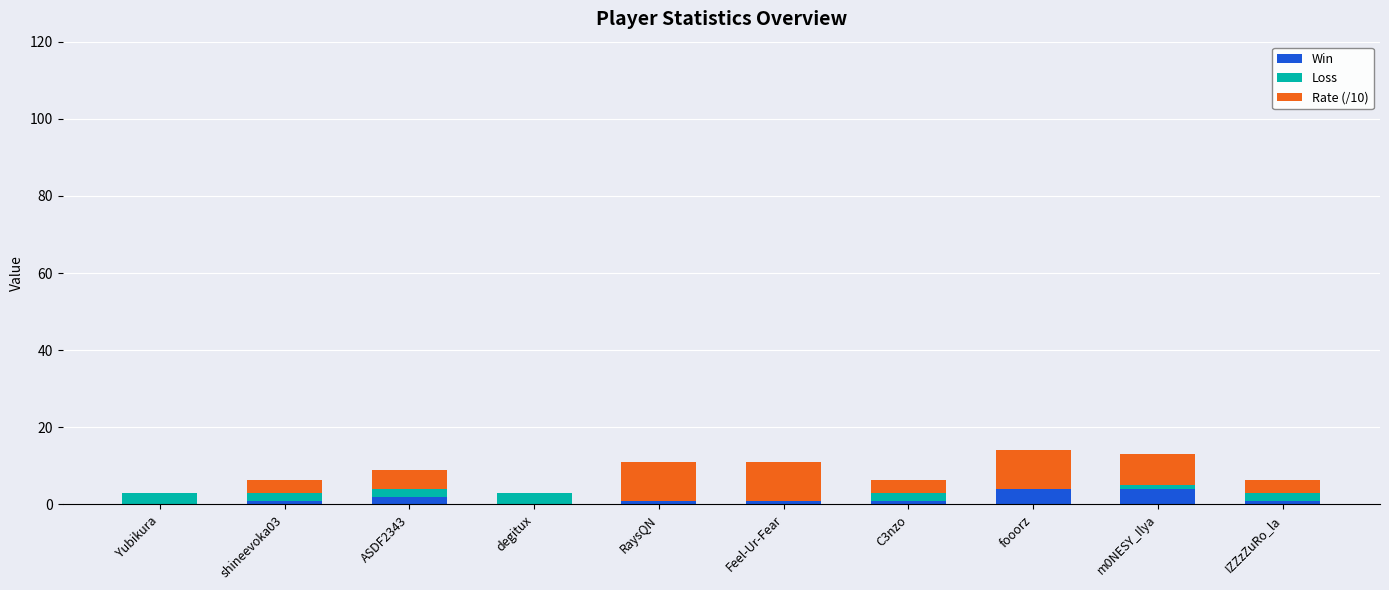

What are all the series names shown in the legend?

Win, Loss, Rate (/10)